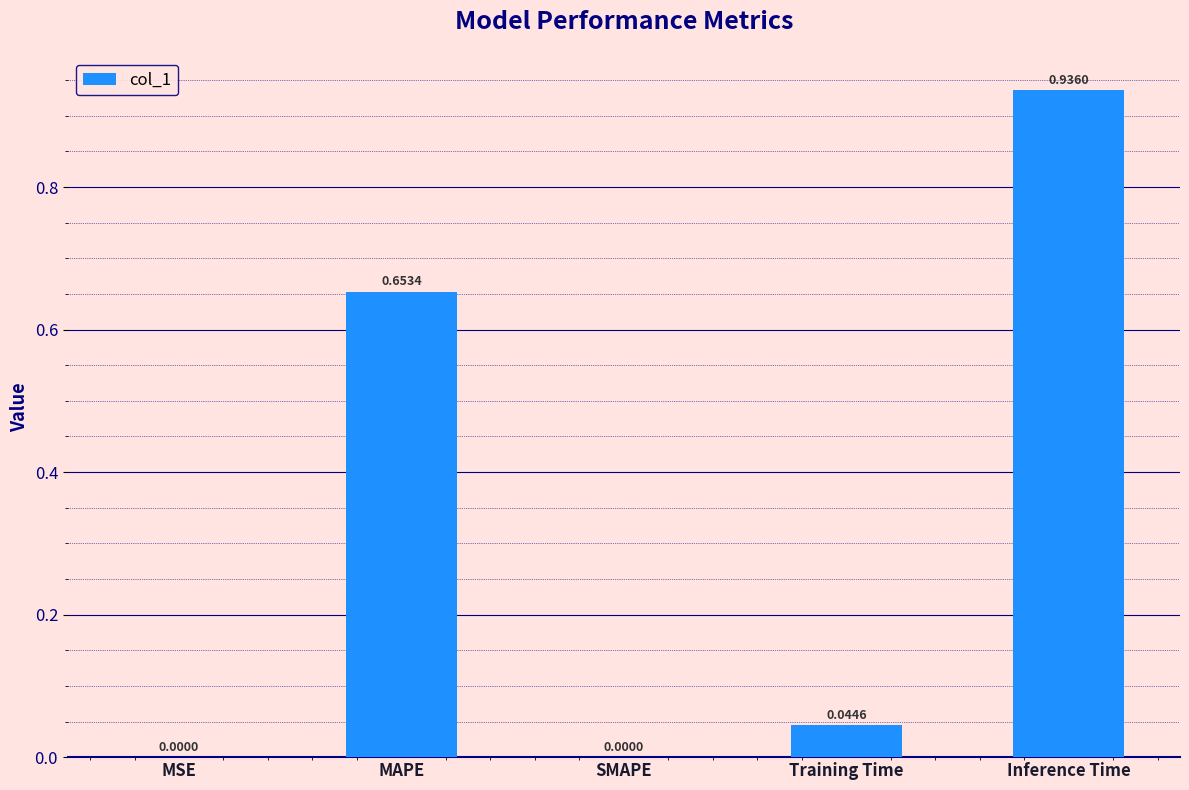

Which has a higher value, MAPE or Inference Time?

Inference Time